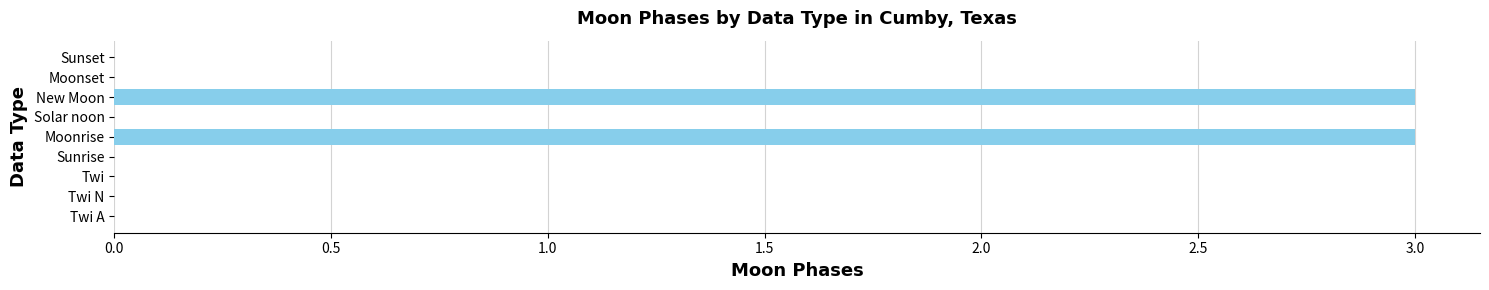

What is the maximum value shown in the chart?

3